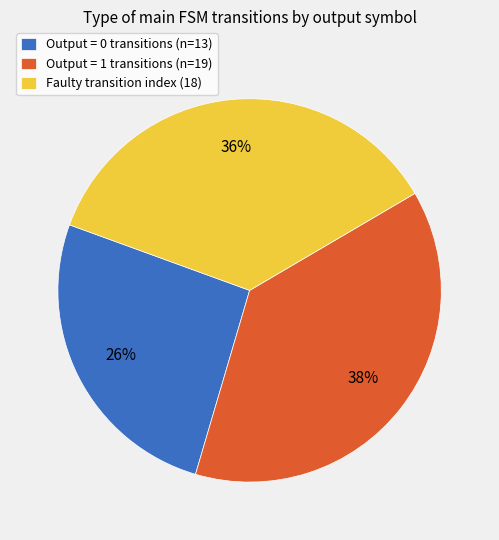

To the nearest percent, what is the average slice percentage?

33%